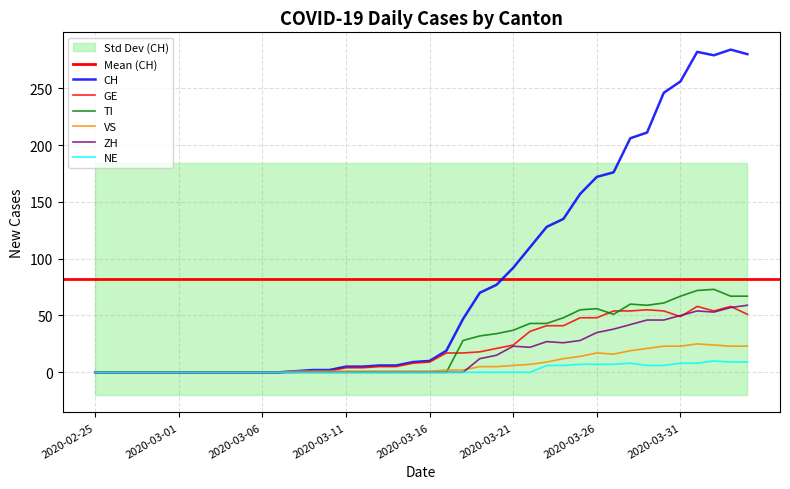

Is the value of VS at 2020-03-06 greater than the value of TI at 2020-03-16?

No